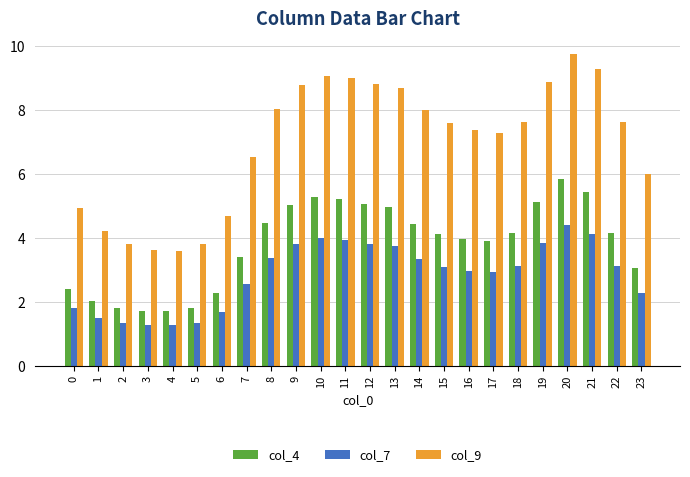

How many data points does each series have?

24